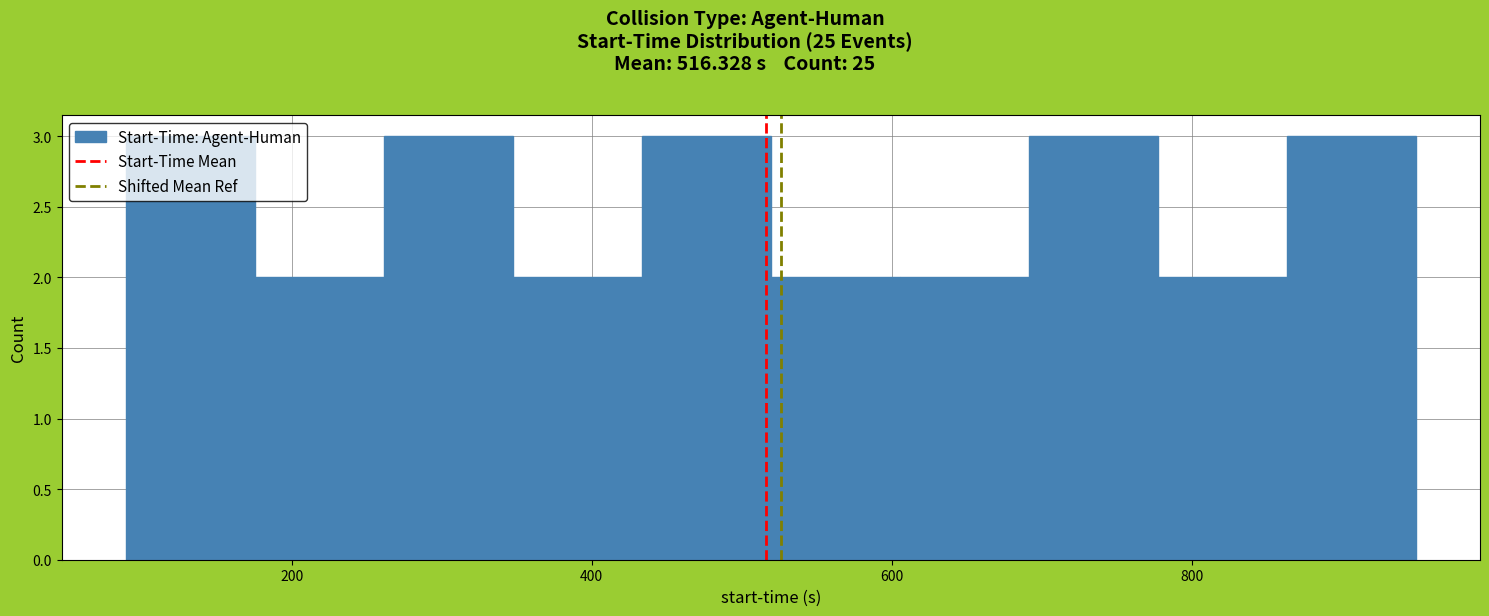

How tall is the bar that spans 860 to 940 on the x-axis? Neither the bar edges nor the heights are printed on the chart, so give them approximately, as read against the axes.

3